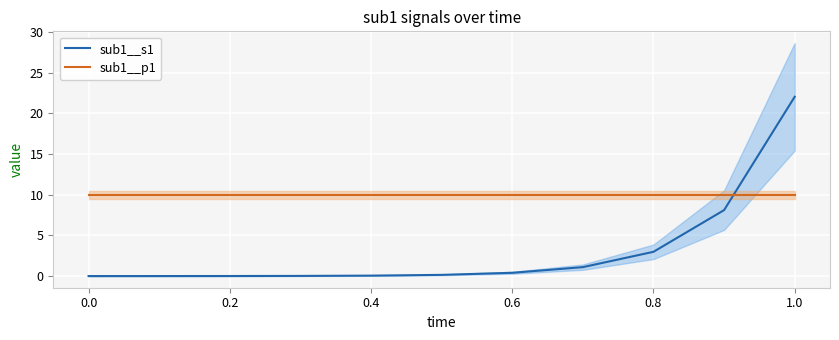

What is the maximum value for sub1__p1?

10.0